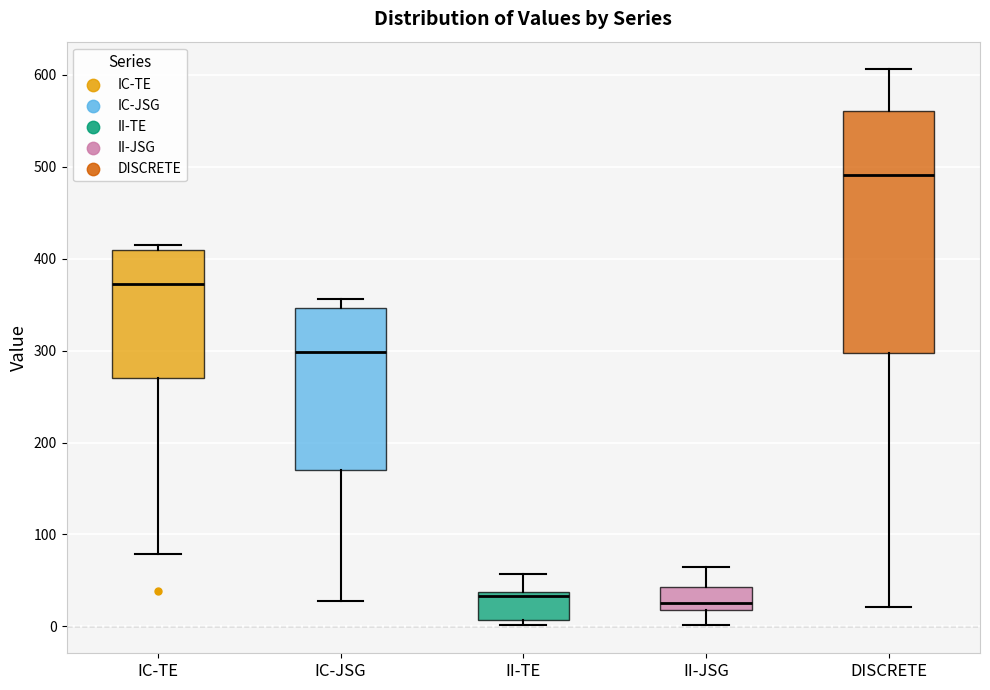

Comparing the boxes themselves (not the whiskers), which one is the tallest?

DISCRETE